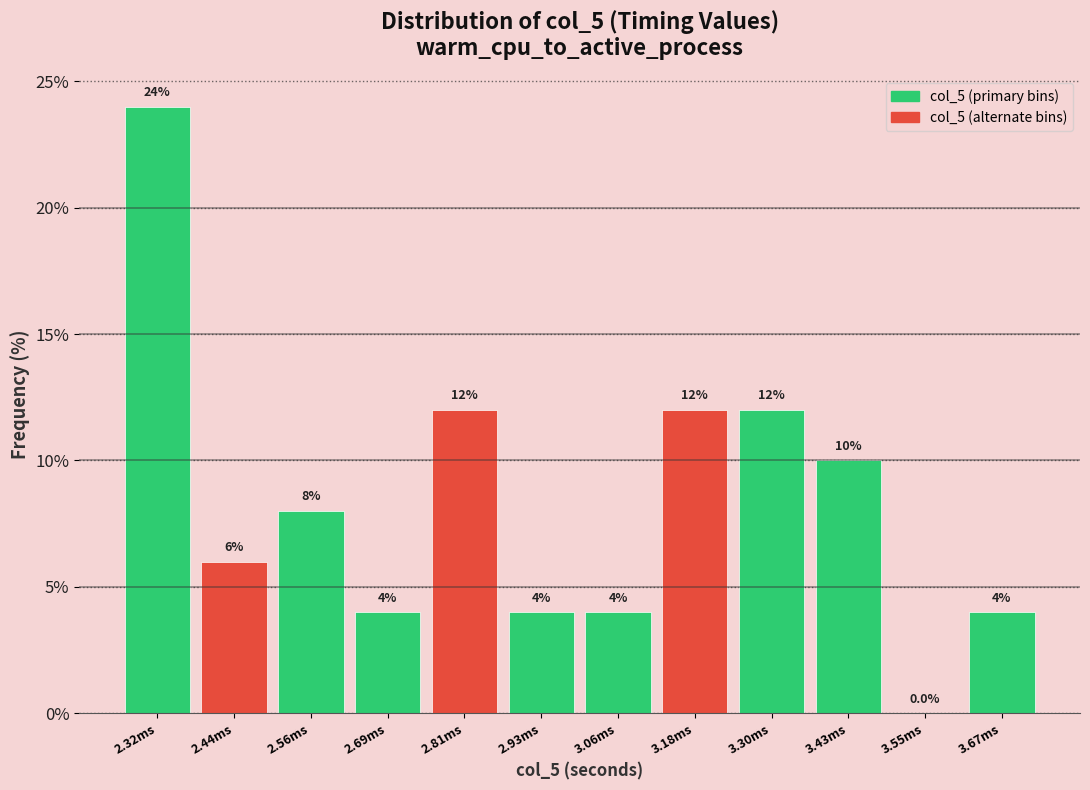

Reading left to right, list all the values displayed in this chart.

2.32ms=24	2.44ms=6	2.56ms=8	2.69ms=4	2.81ms=12	2.93ms=4	3.06ms=4	3.18ms=12	3.30ms=12	3.43ms=10	3.55ms=0	3.67ms=4